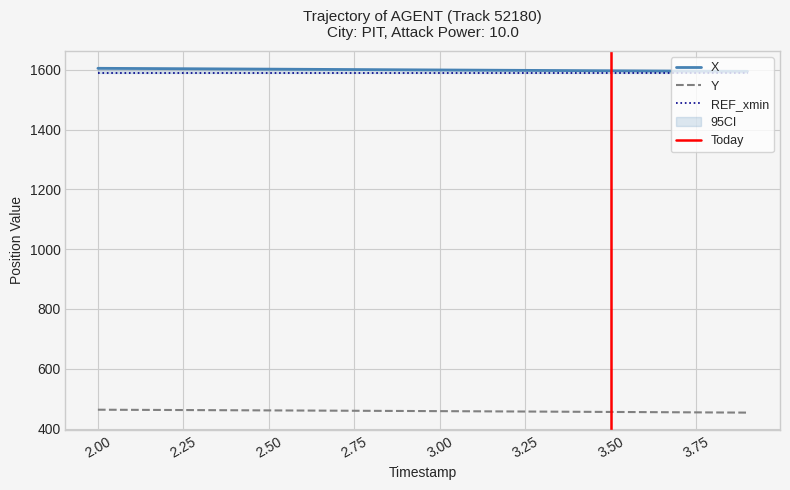

What is the average value of the X series?

1599.7